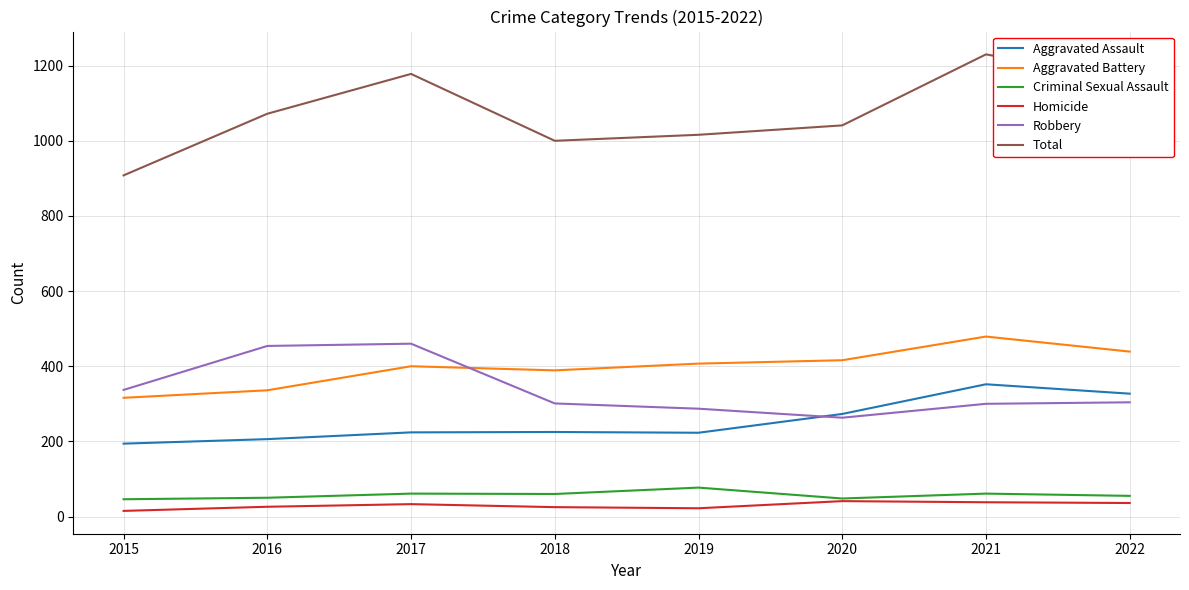

What is the spread (max minus min) of values at 2022?

1125